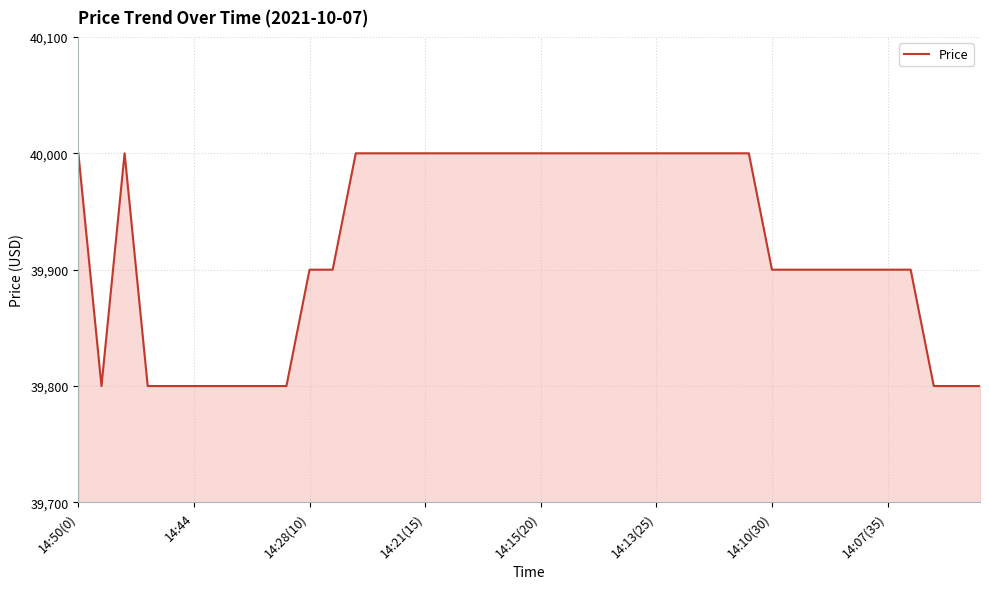

How many lines are shown in the chart?

1